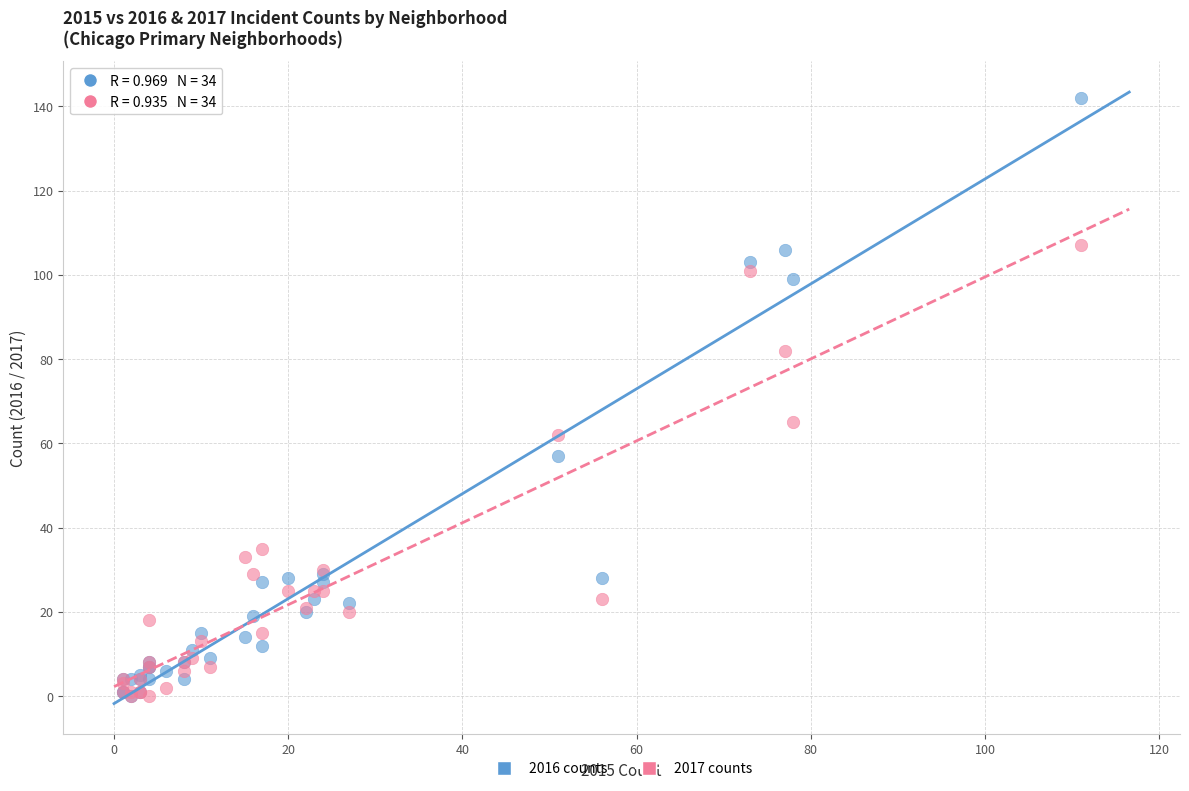

In the 2016 counts series, what Y value is closest to 71?

57